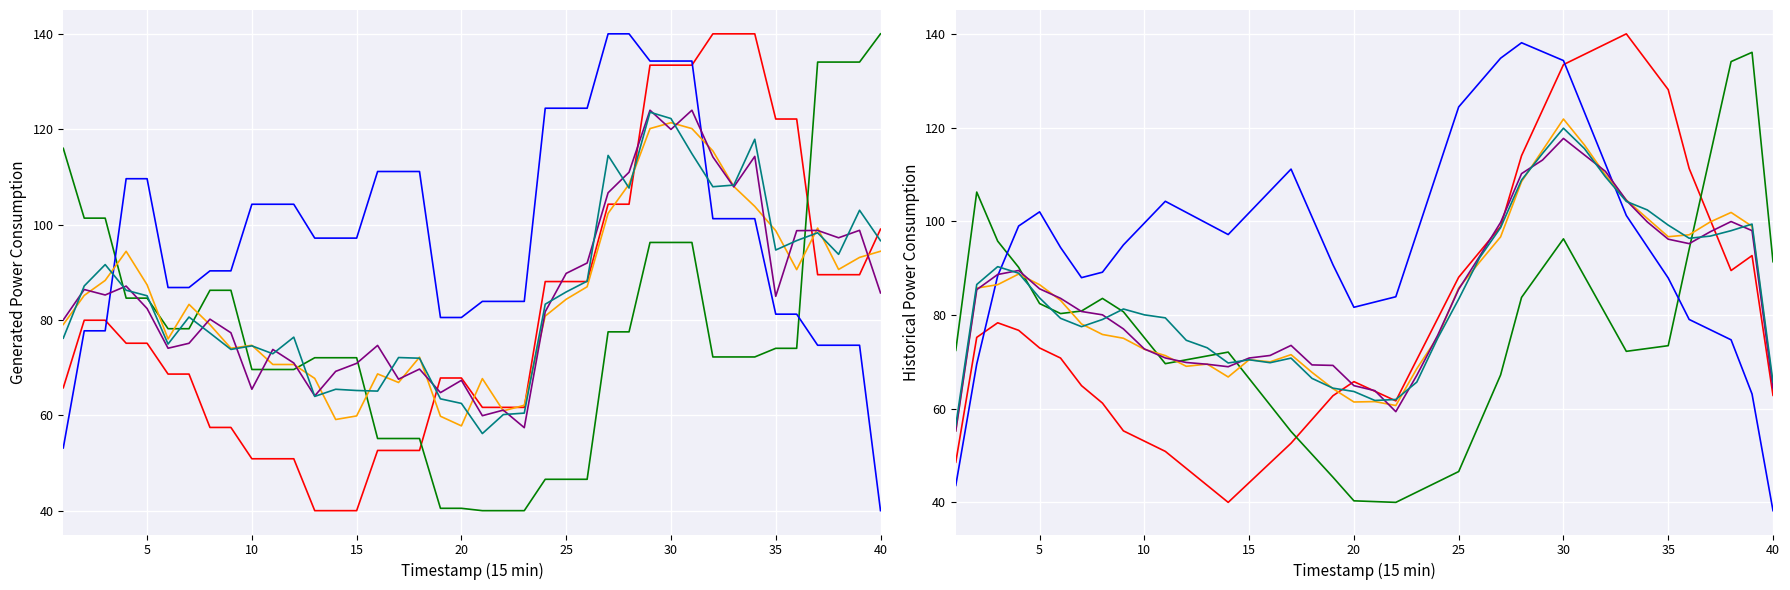

The z series shows 64.3 at 30. True or false?

False